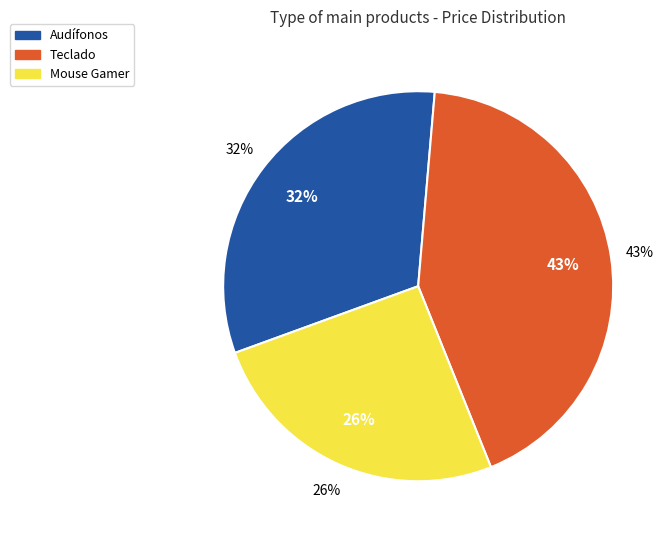

Does Audífonos represent more than half of the total?

No